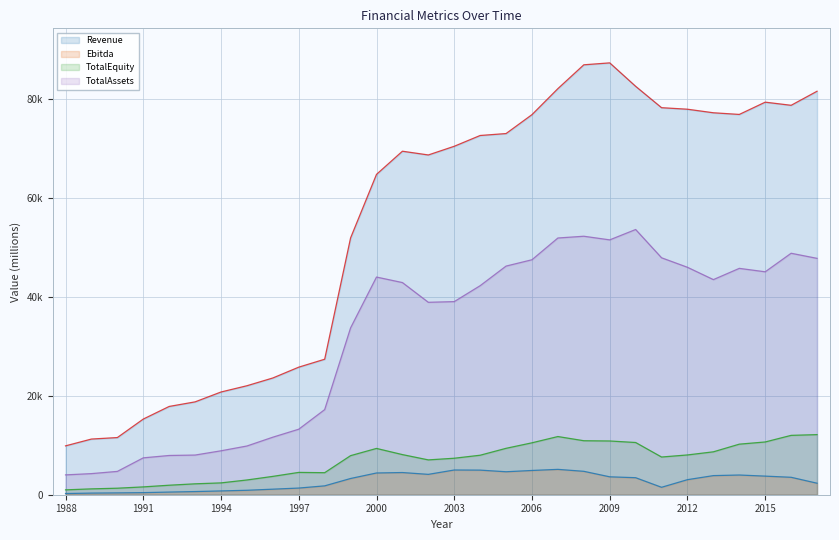

What is the maximum value for Revenue?

87356.0